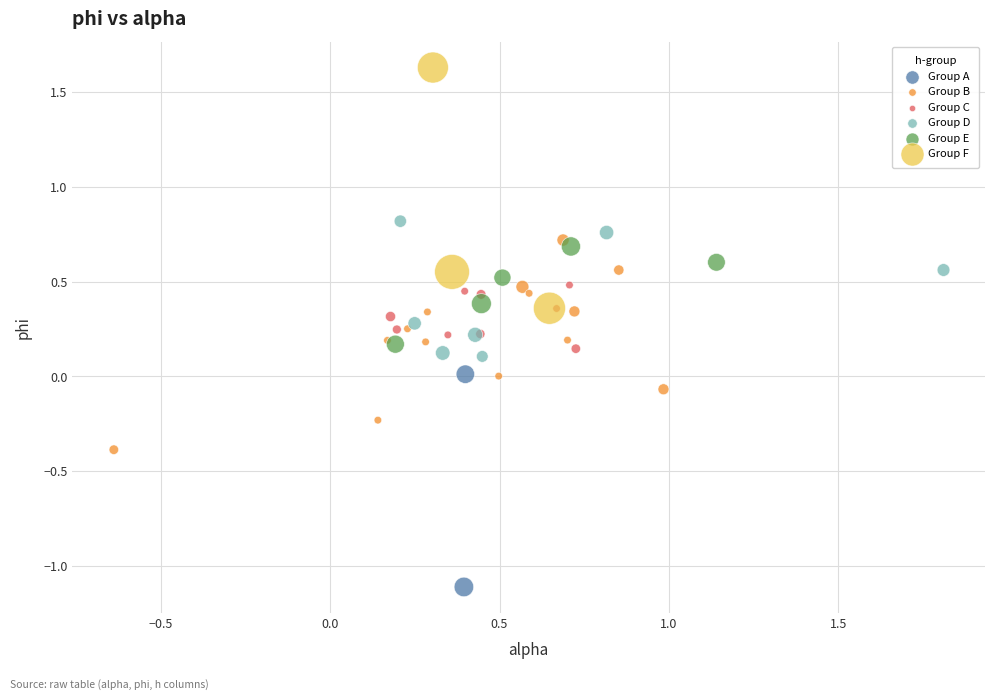

Which series reaches the minimum Y coordinate?

Group A